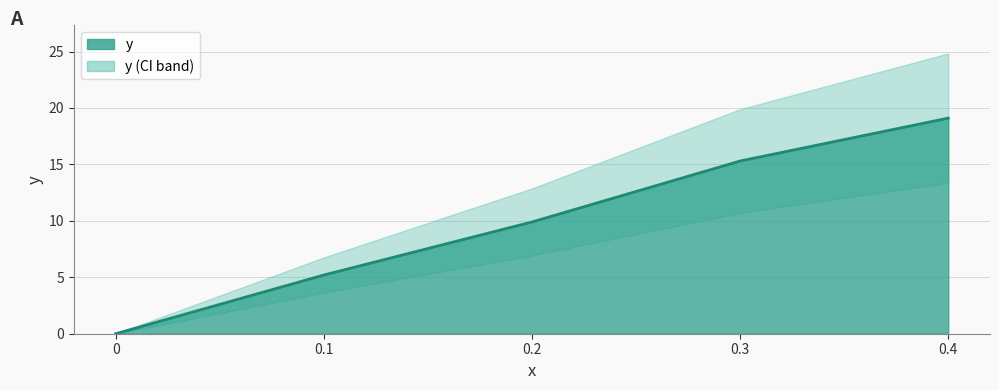

The value at 0 is -6.8. True or false?

False